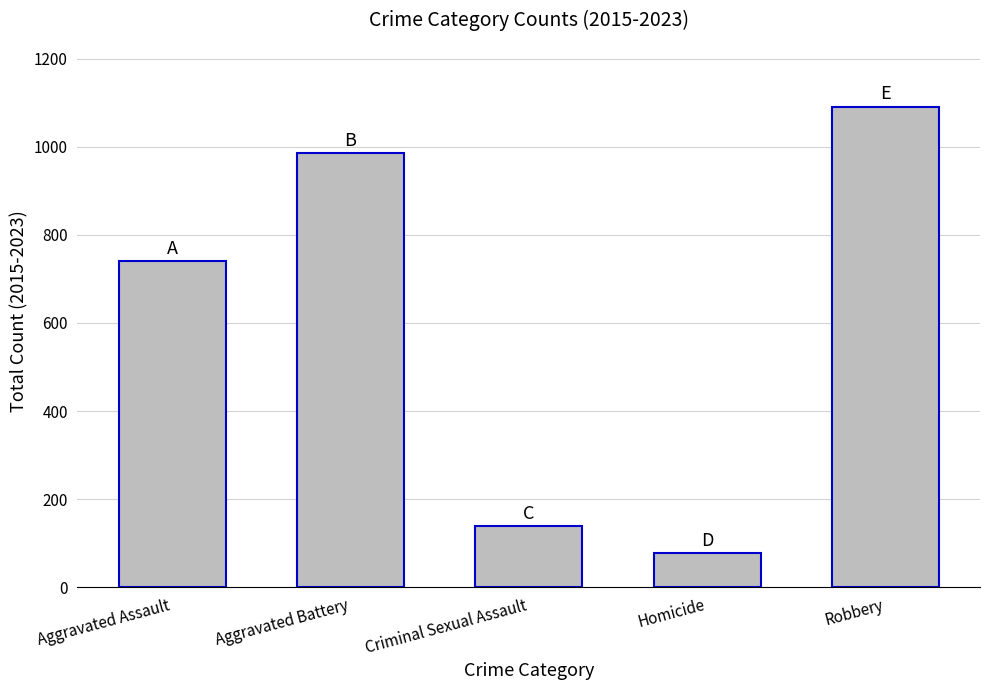

Does the chart contain any negative values?

No